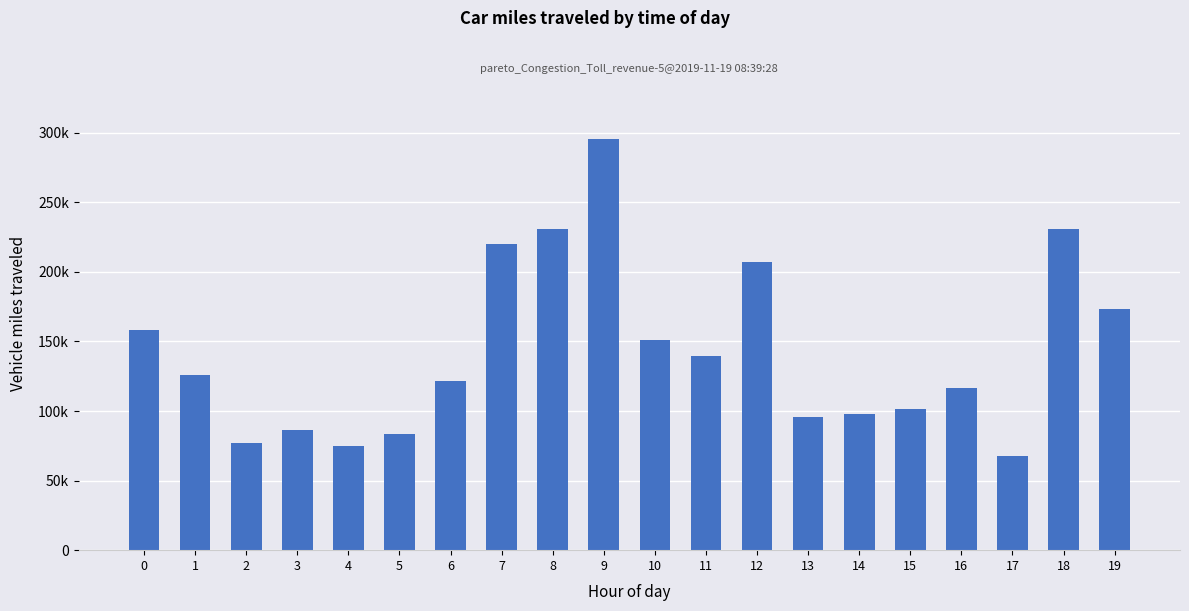

True or false: the data shows 95261 at 11.

False